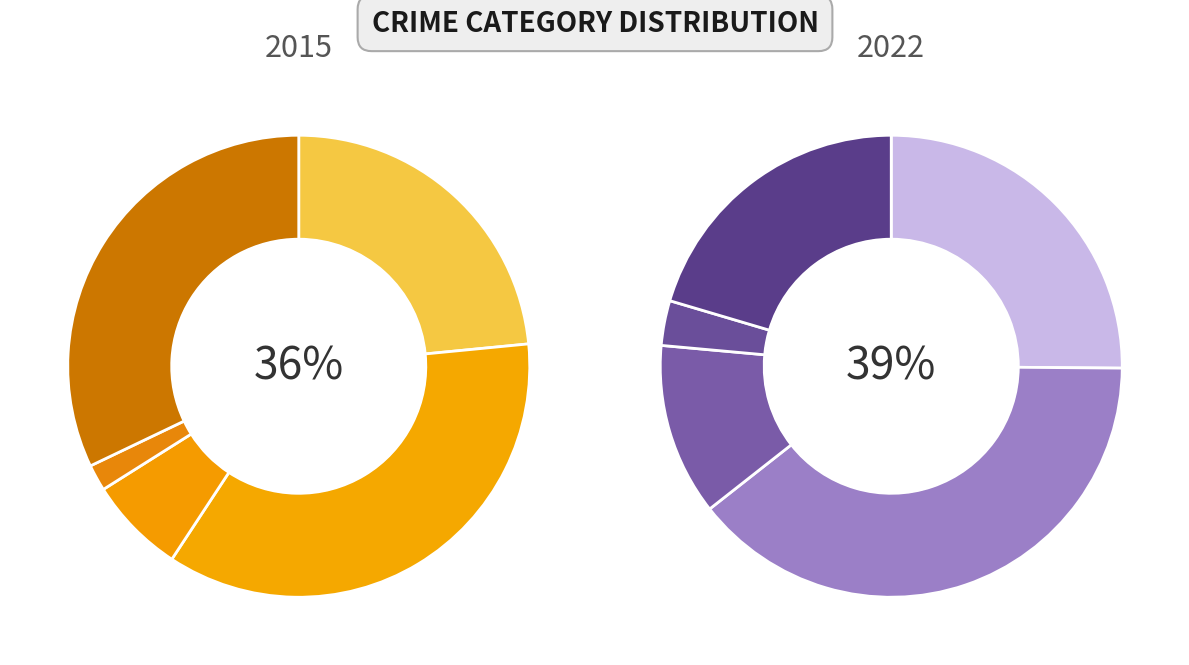

Combined, do Criminal Sexual Assault and Aggravated Assault account for over 50%?

No